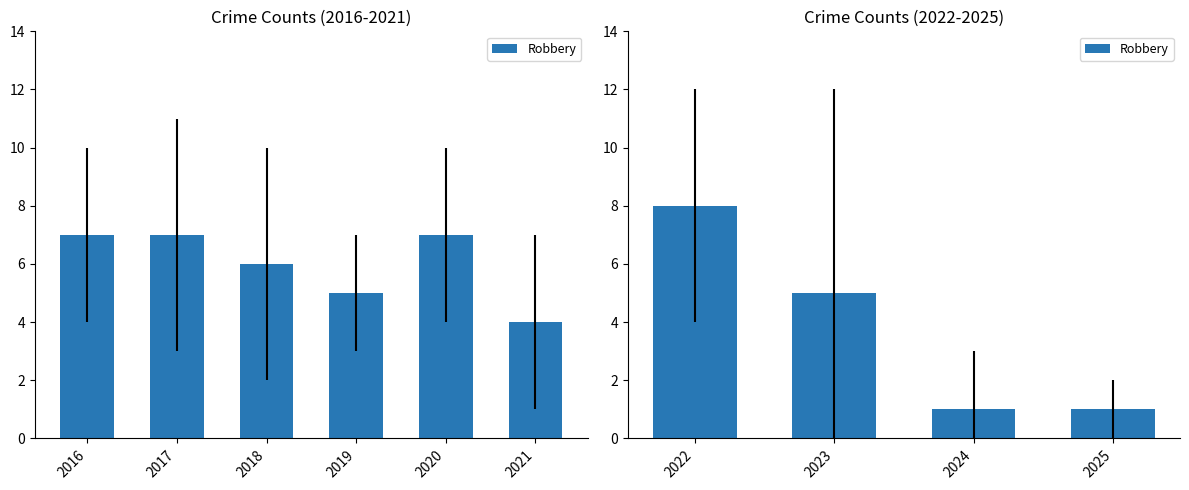

What is the average value?

4